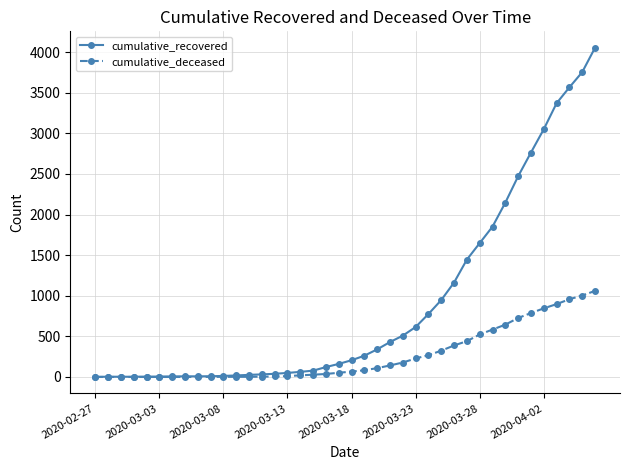

List the series in order of their overall mean, highest first.

cumulative_recovered, cumulative_deceased